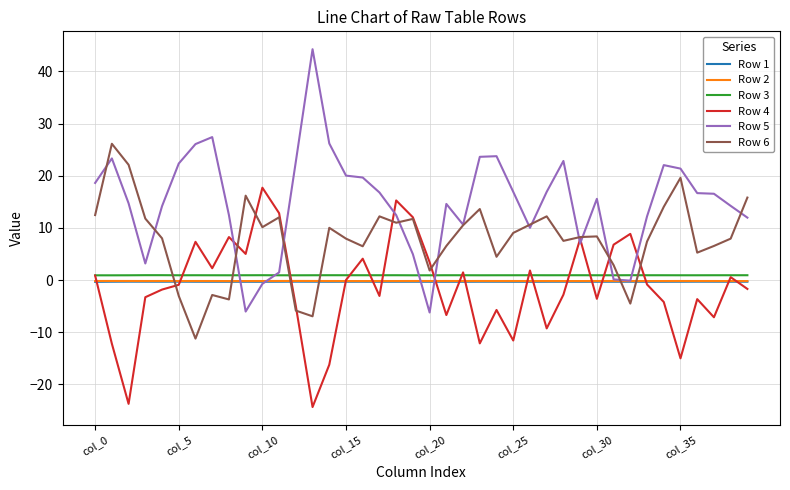

What are all the series names shown in the legend?

Row 1, Row 2, Row 3, Row 4, Row 5, Row 6